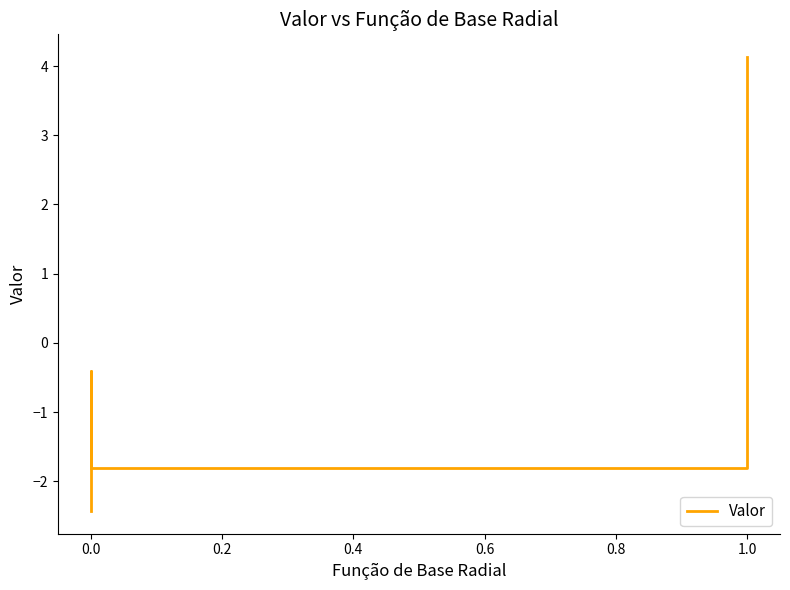

How many values are below 0?

3